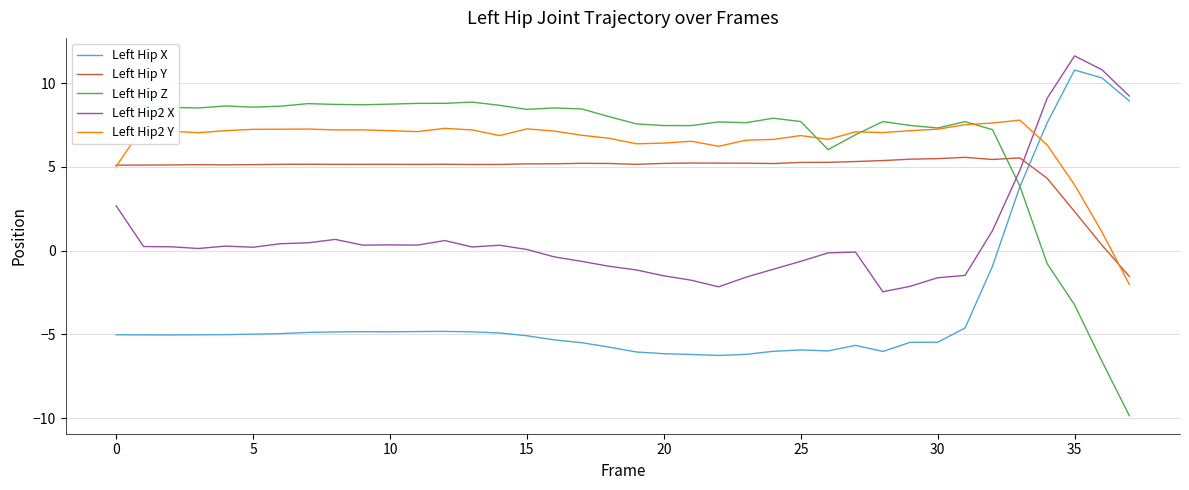

What is the greatest value displayed?

11.6